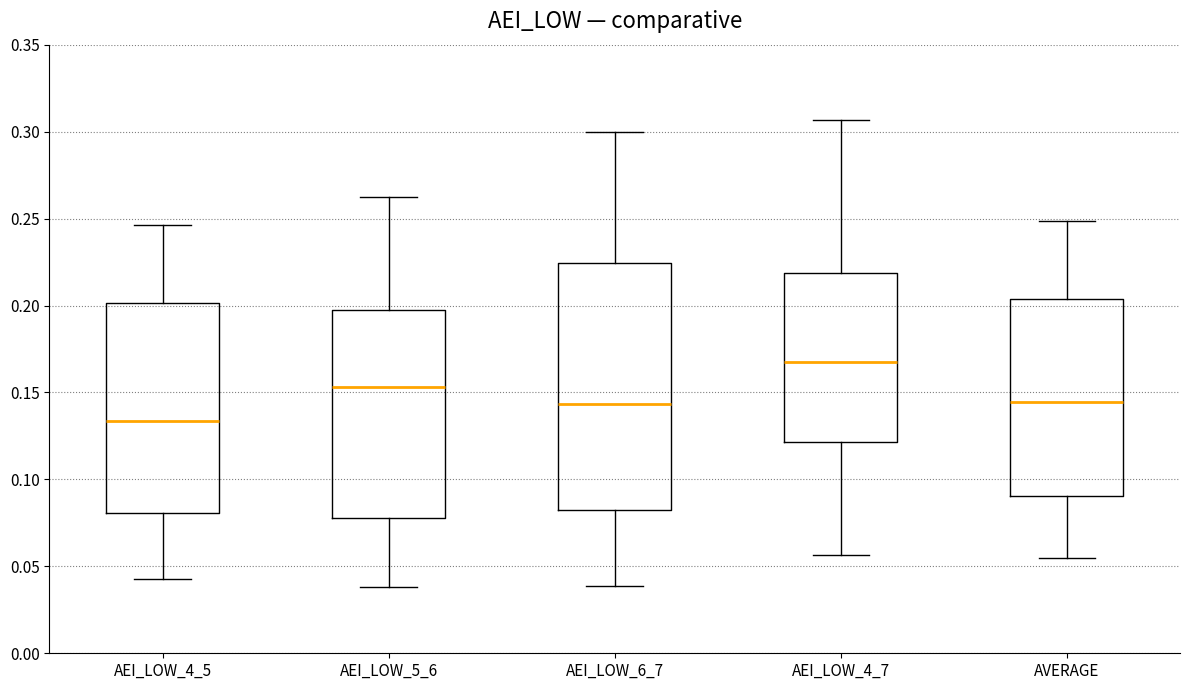

Reading left to right, read every box against the y-axis: the position of its median line, the range the box covers, and the ends of its whiskers. The values are not printed on the chart, so give them approximately, as read against the axis.

AEI_LOW_4_5: median 0.135, box 0.080 to 0.200, whiskers 0.045 to 0.245
AEI_LOW_5_6: median 0.155, box 0.080 to 0.195, whiskers 0.040 to 0.260
AEI_LOW_6_7: median 0.145, box 0.080 to 0.225, whiskers 0.040 to 0.300
AEI_LOW_4_7: median 0.170, box 0.120 to 0.220, whiskers 0.055 to 0.305
AVERAGE: median 0.145, box 0.090 to 0.205, whiskers 0.055 to 0.250